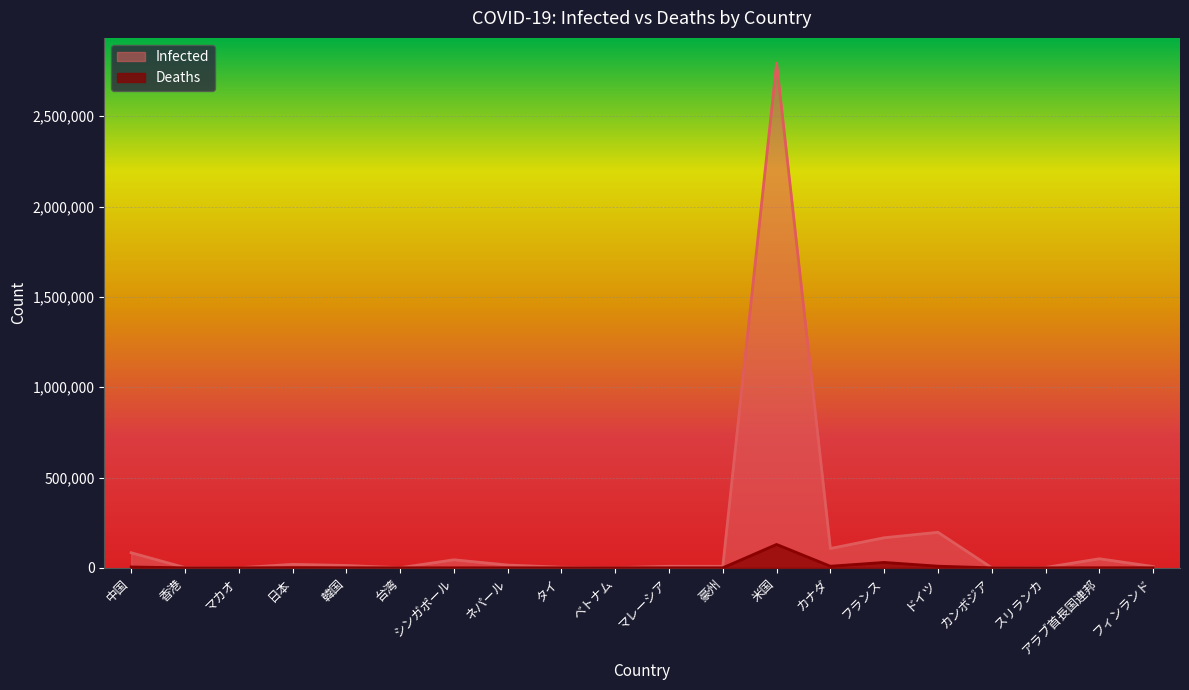

True or false: Infected has a value of 106962 at カナダ.

True